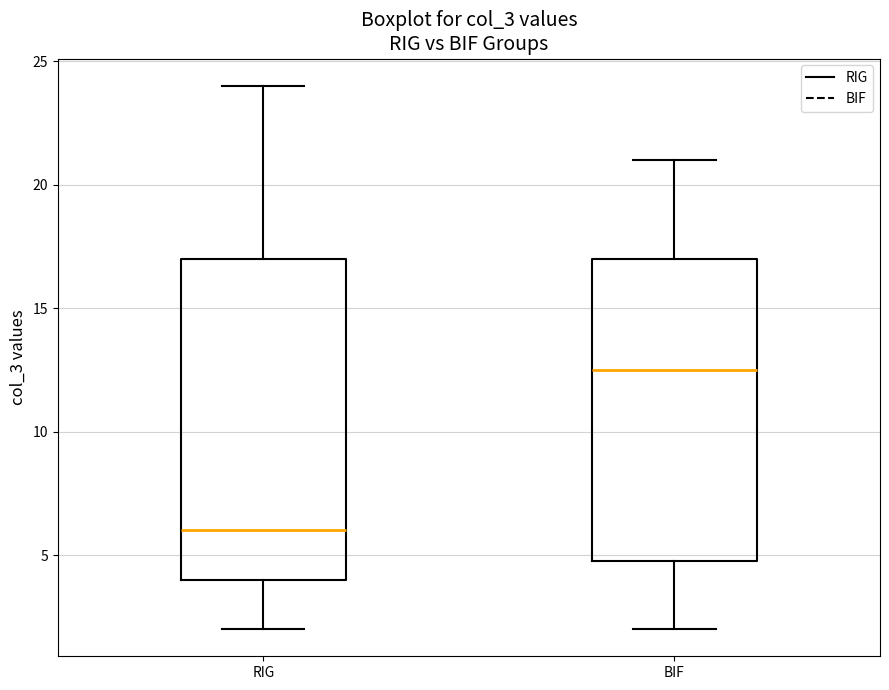

Which box has the lowest median line?

RIG